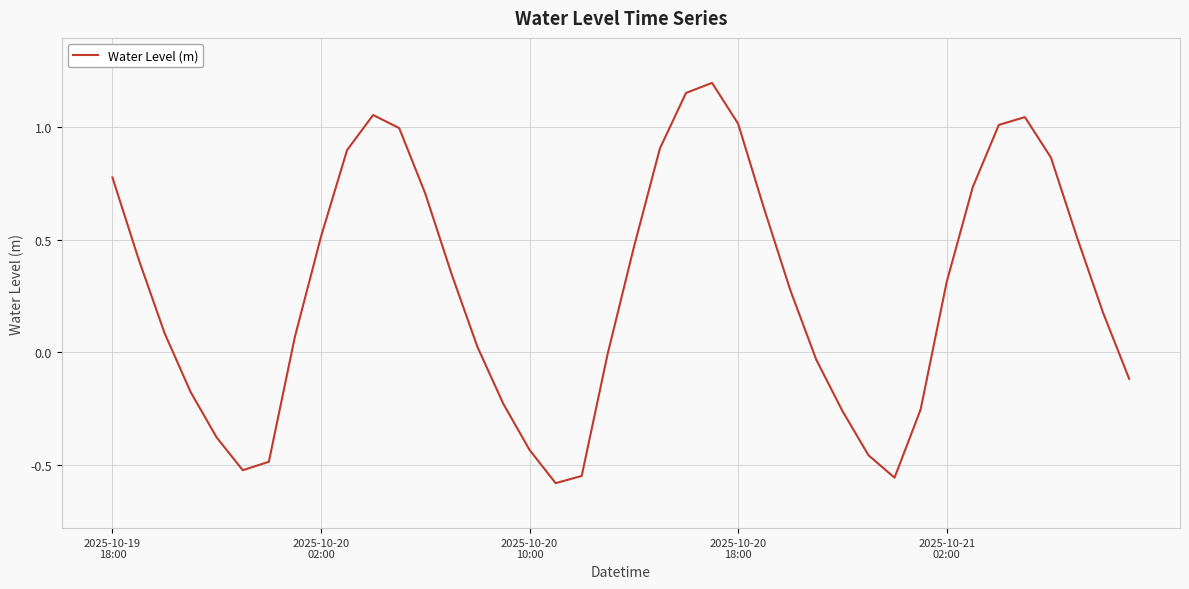

Which category has the lowest value across all series?

17